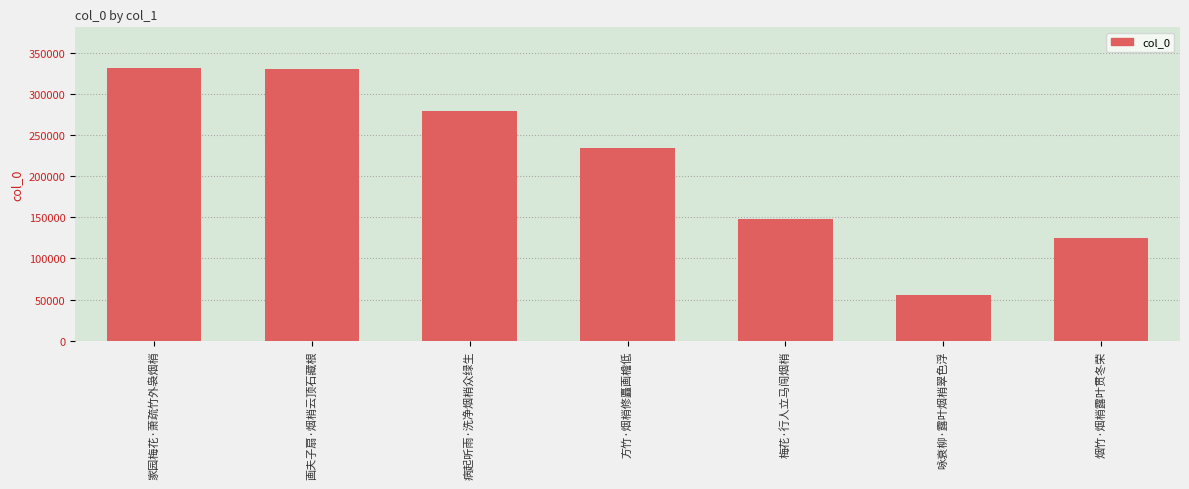

Read the value at 病起听雨·洗净烟梢众绿生.

279371